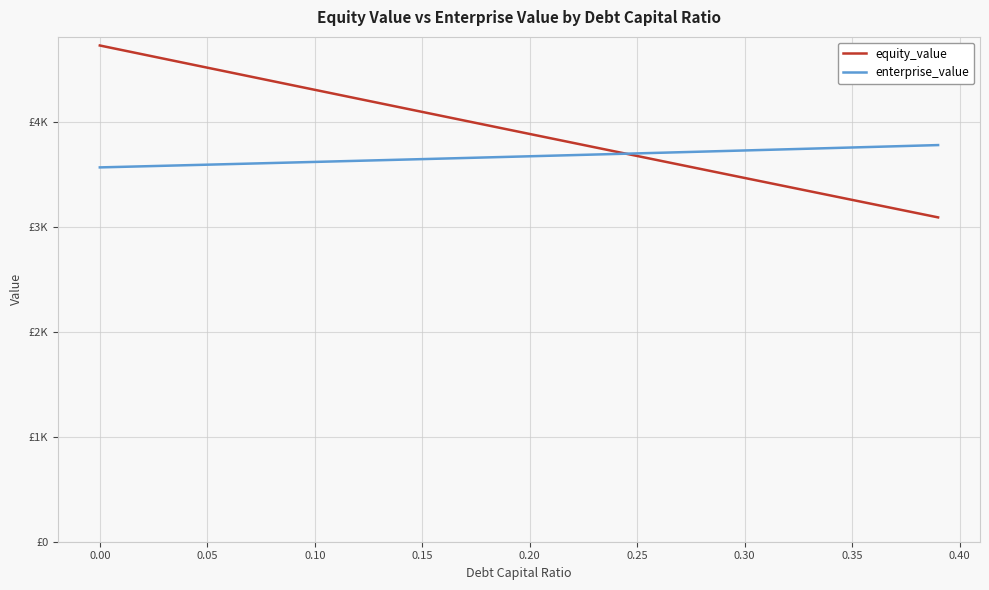

What are all the series names shown in the legend?

equity_value, enterprise_value